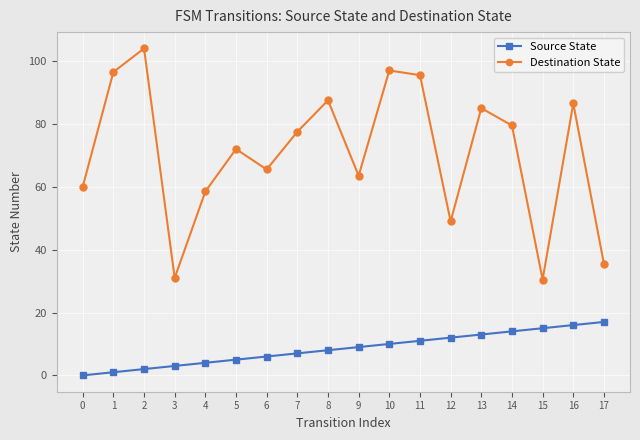

How many lines are shown in the chart?

2